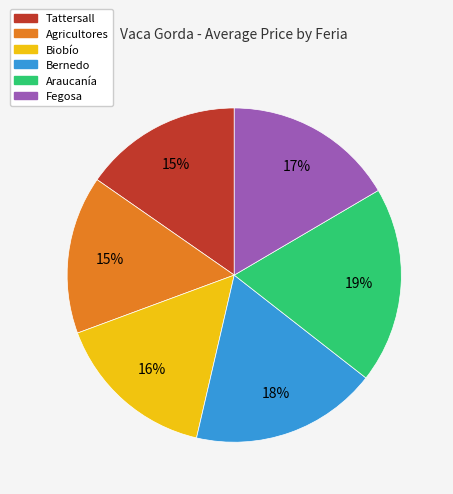

Which has a higher value, Fegosa or Bernedo?

Bernedo